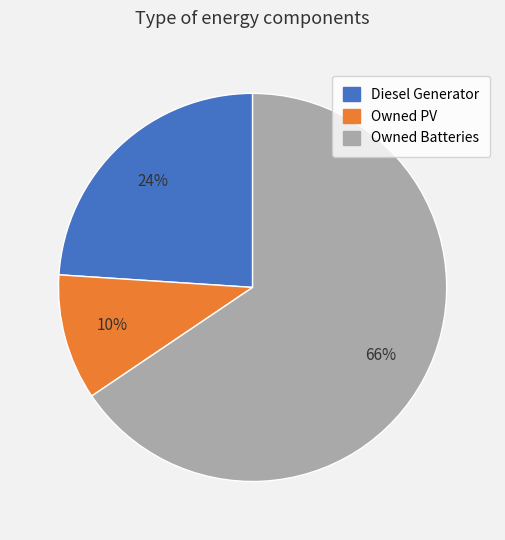

To the nearest percent, what portion does Owned Batteries represent?

66%